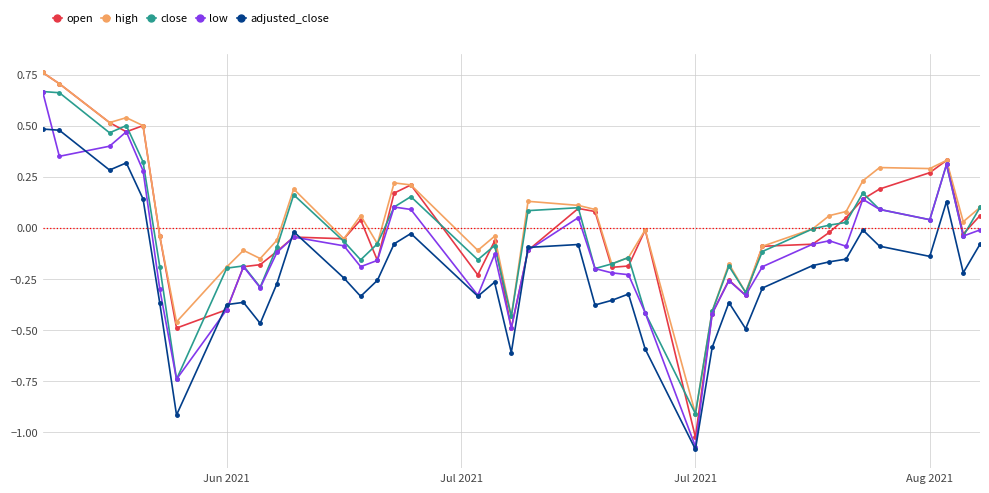

Which series has the largest range (max minus min)?

open